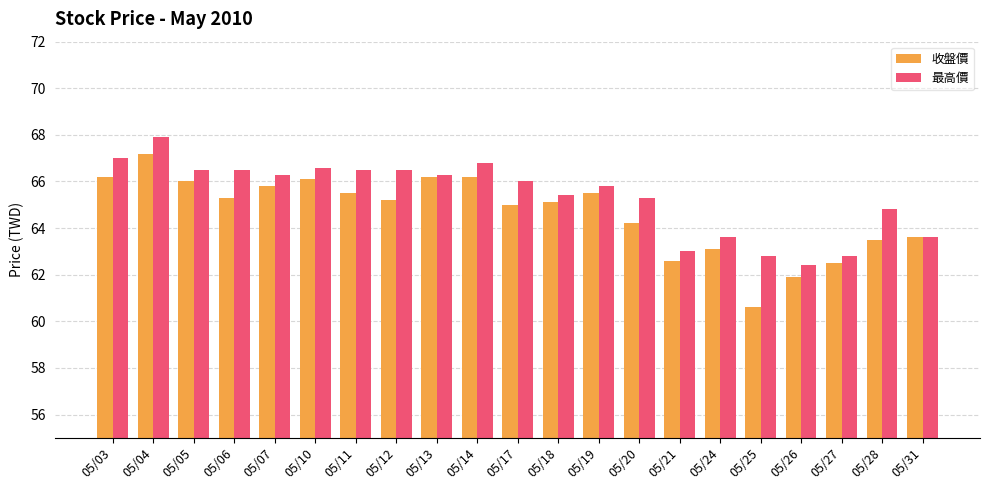

Where is 收盤價 nearest to the value 63?

05/24